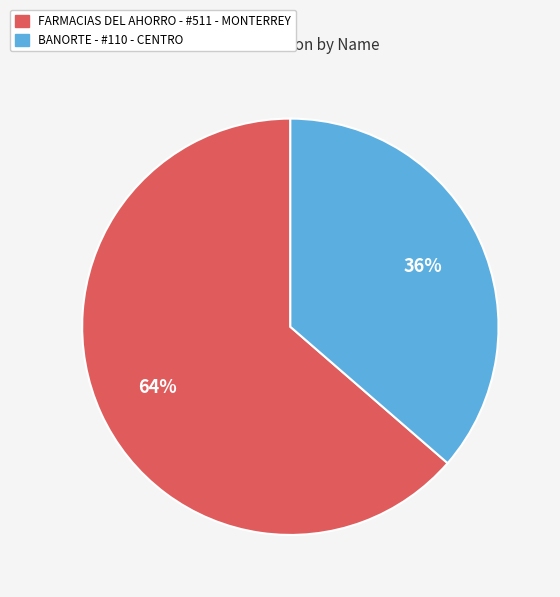

To the nearest percent, what is the average slice percentage?

50%